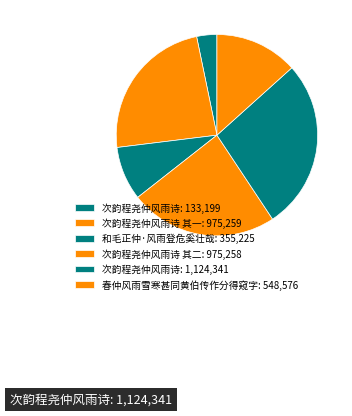

What is the smallest slice in the pie chart?

次韵程尧仲风雨诗